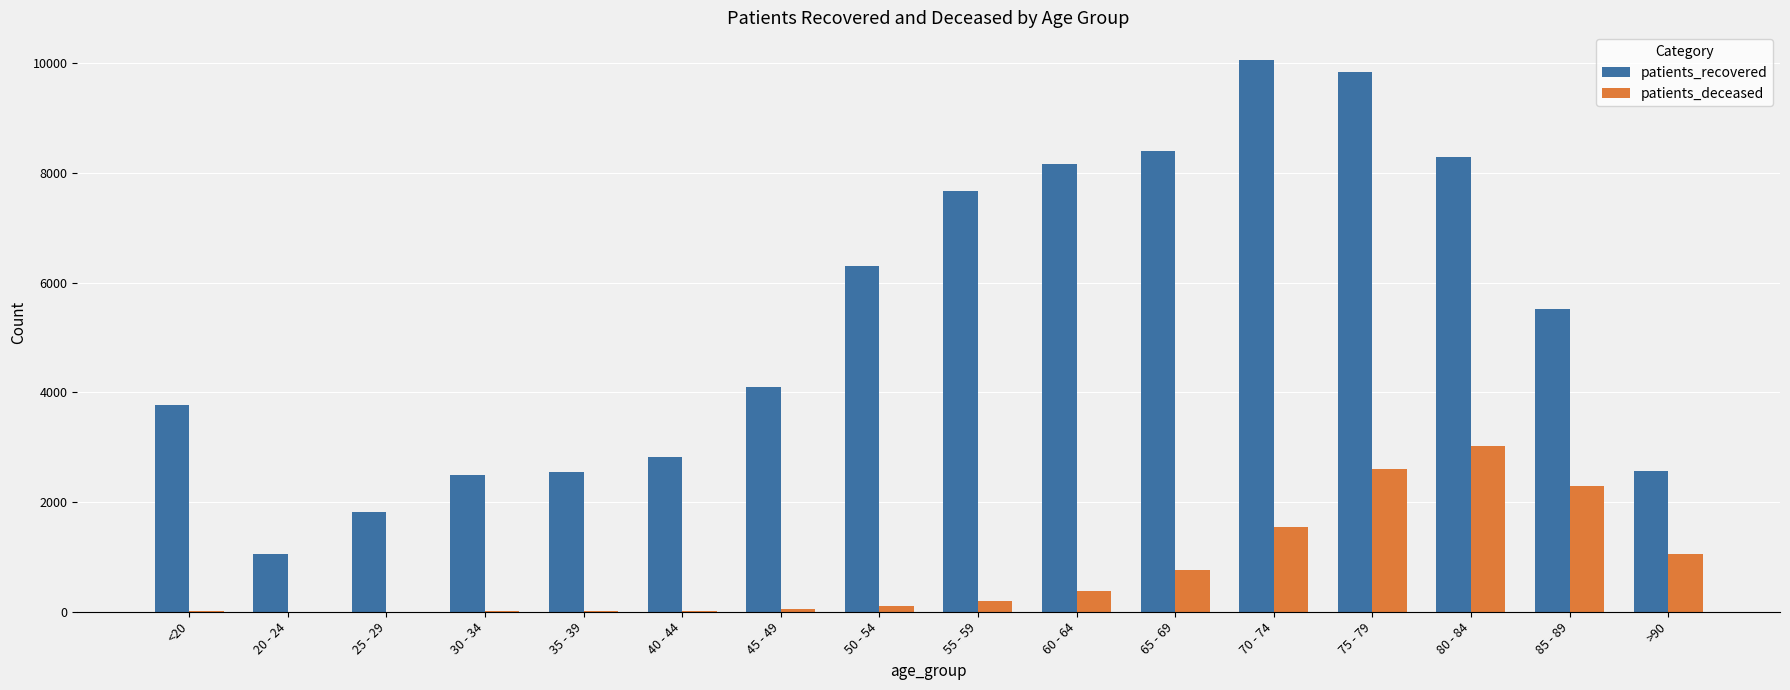

How many categories are shown in the chart?

16